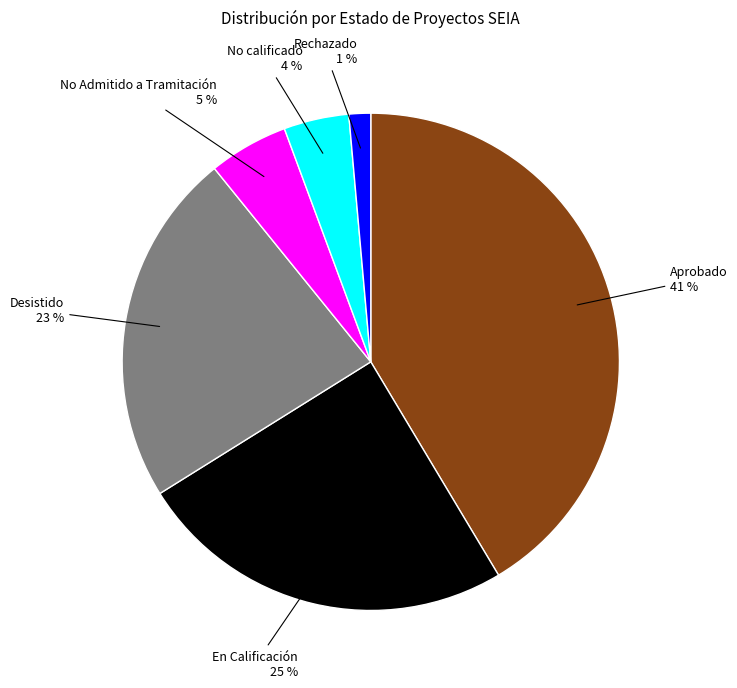

Which has a higher value, En Calificación or Aprobado?

Aprobado